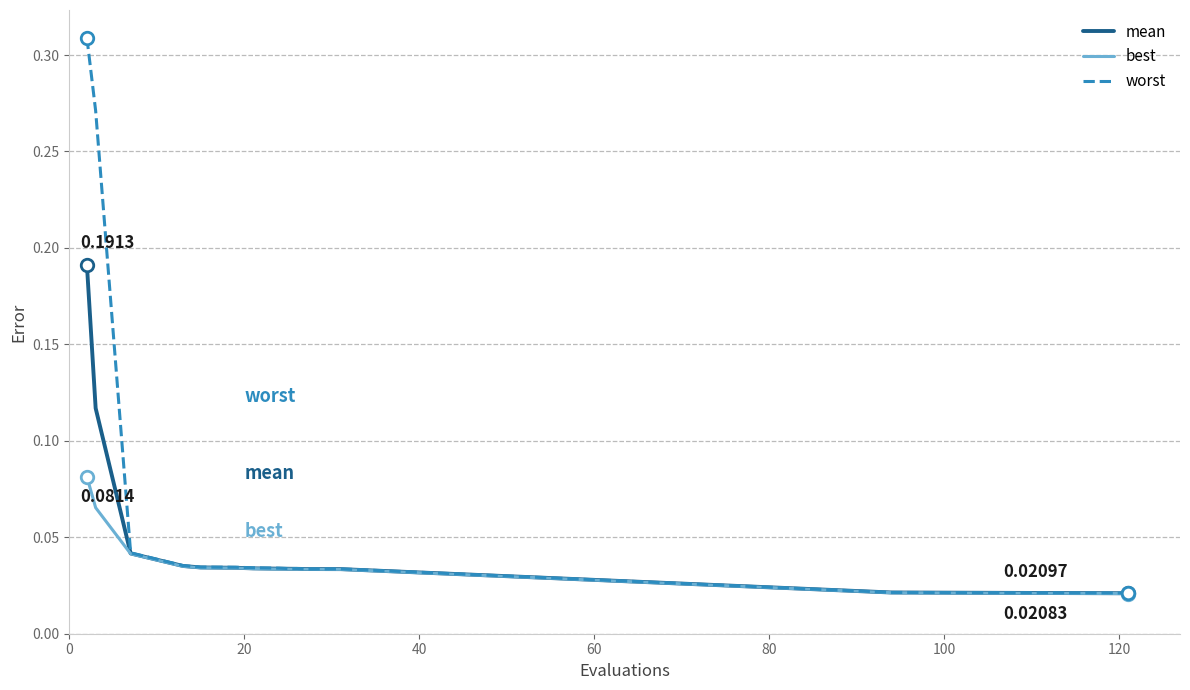

Which series has the widest spread of values?

worst